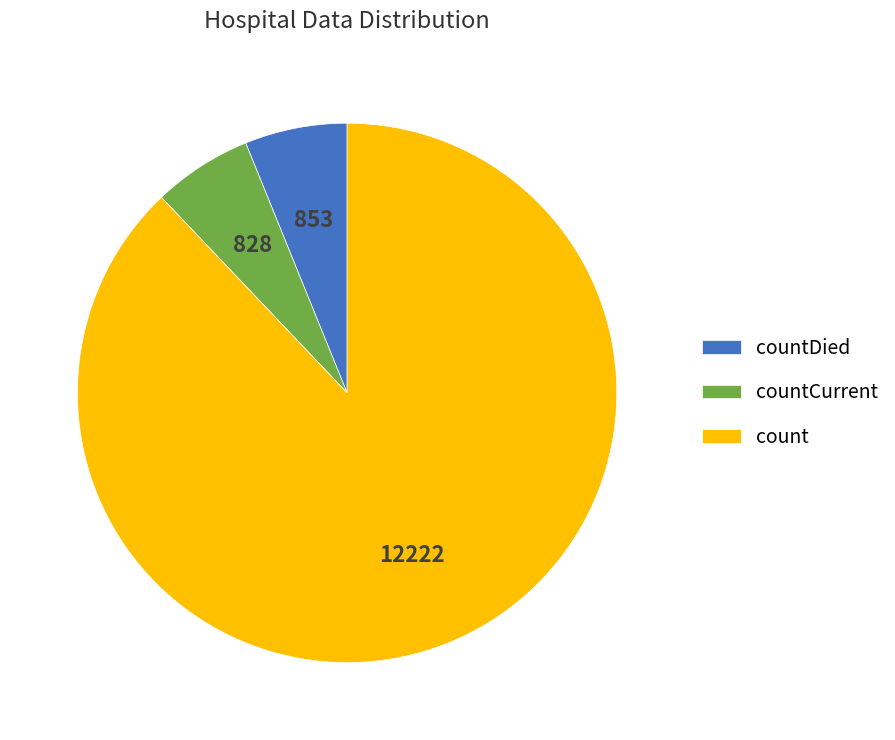

Count the number of slices in the pie.

3